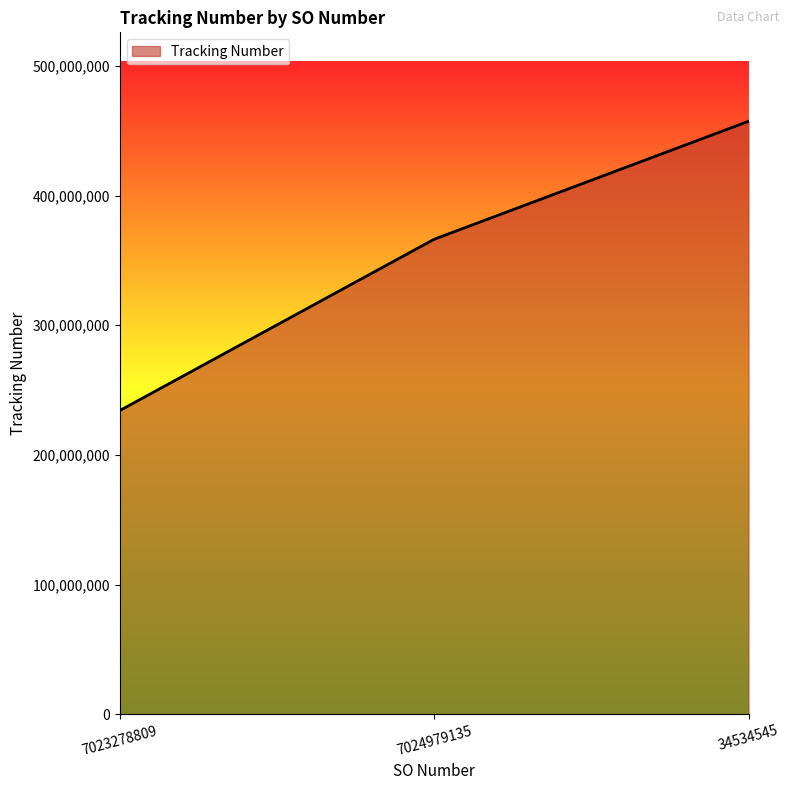

Which label corresponds to the smallest value in the chart?

7023278809